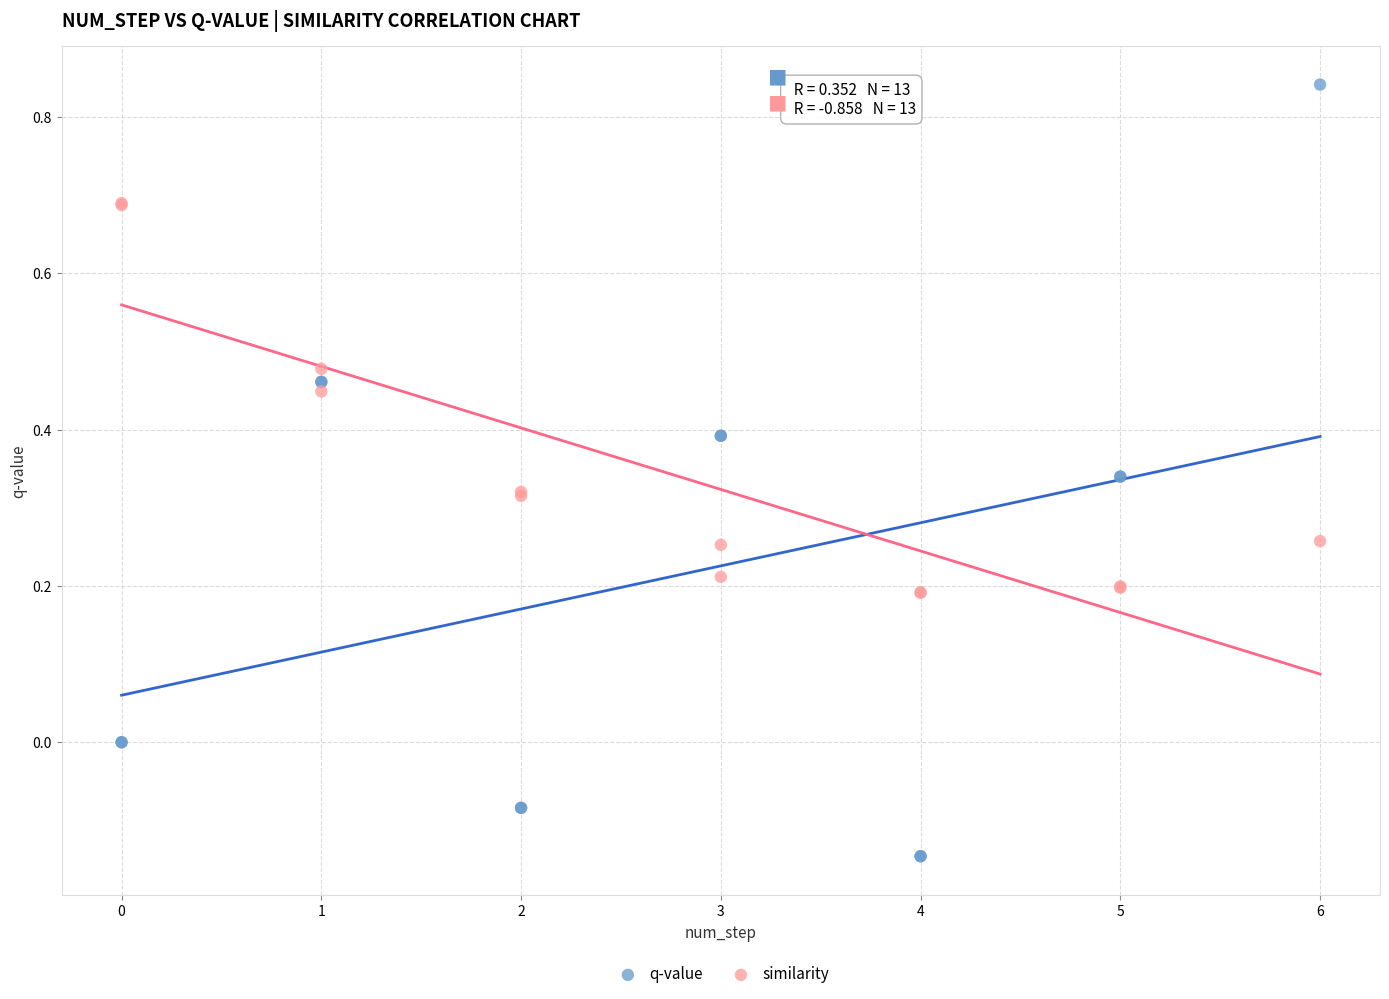

Which series reaches the minimum Y coordinate?

q-value